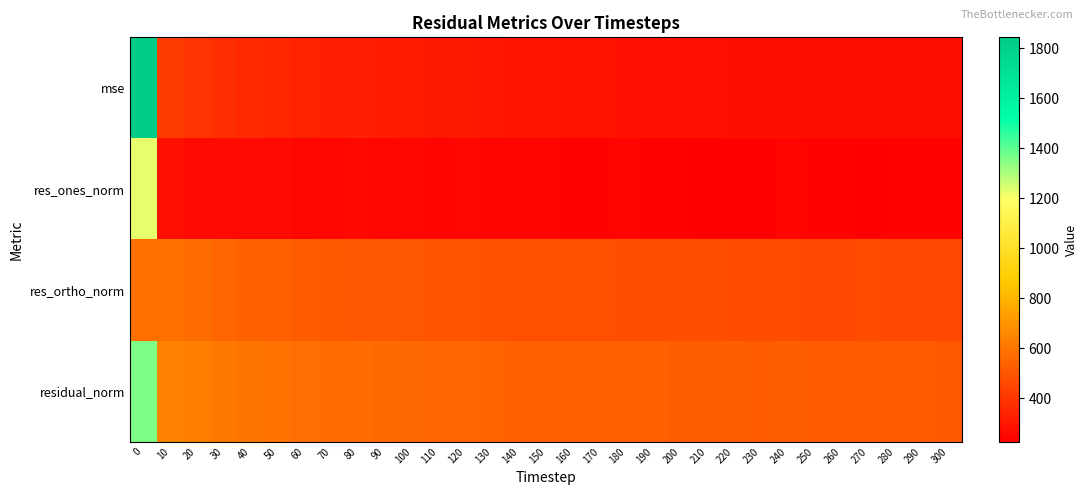

At how many categories does at least one series exceed 1699?

1